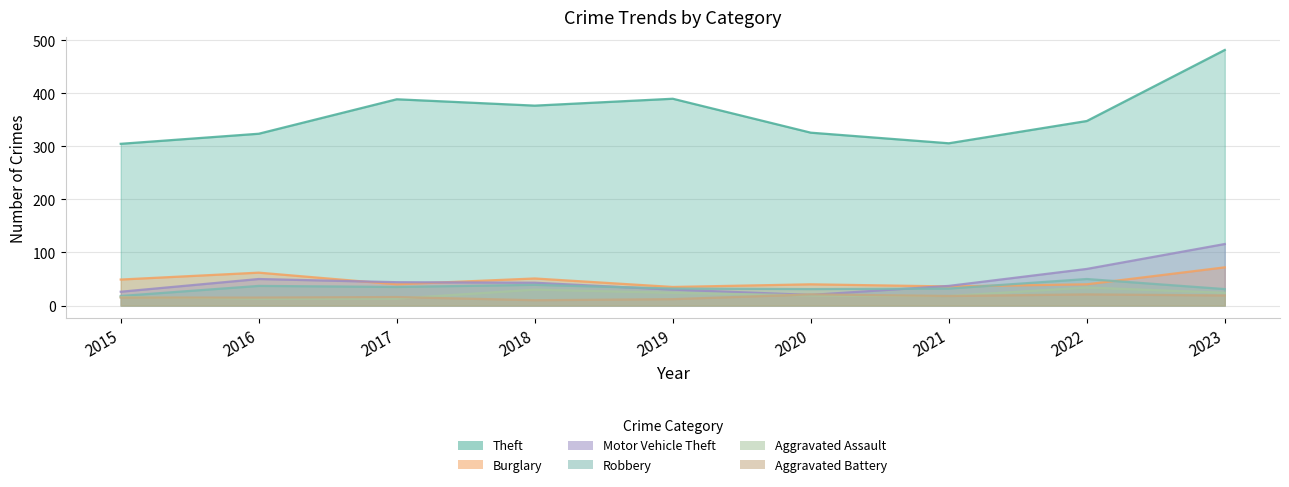

True or false: Theft and Motor Vehicle Theft intersect in this chart.

False